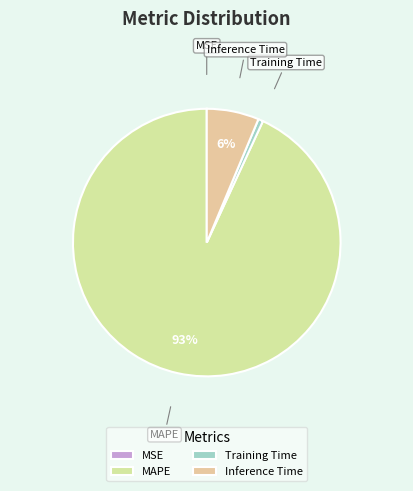

To the nearest percent, what is the average slice percentage?

25%